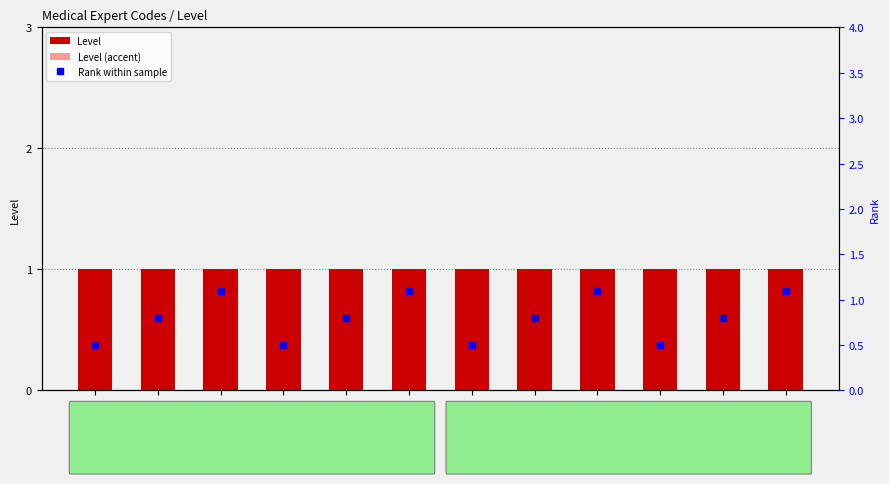

Is the value of Level at 60 greater than the value of Level (accent) at 97?

Yes